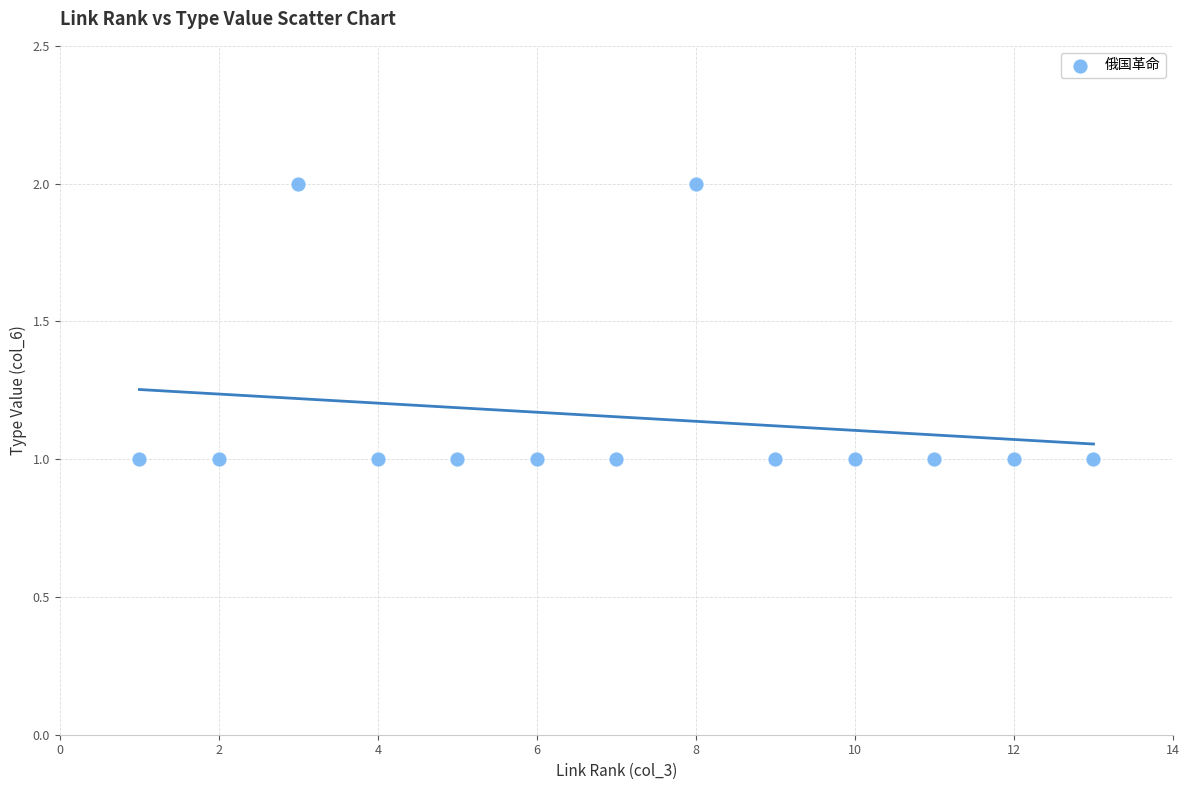

What is the range of X values (max minus min)?

12